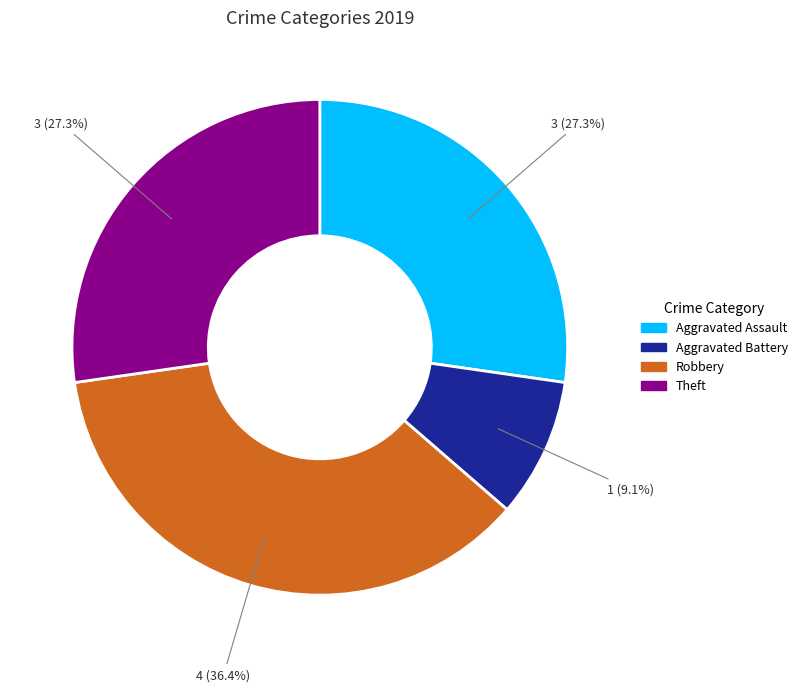

How many slices are in this pie chart?

4